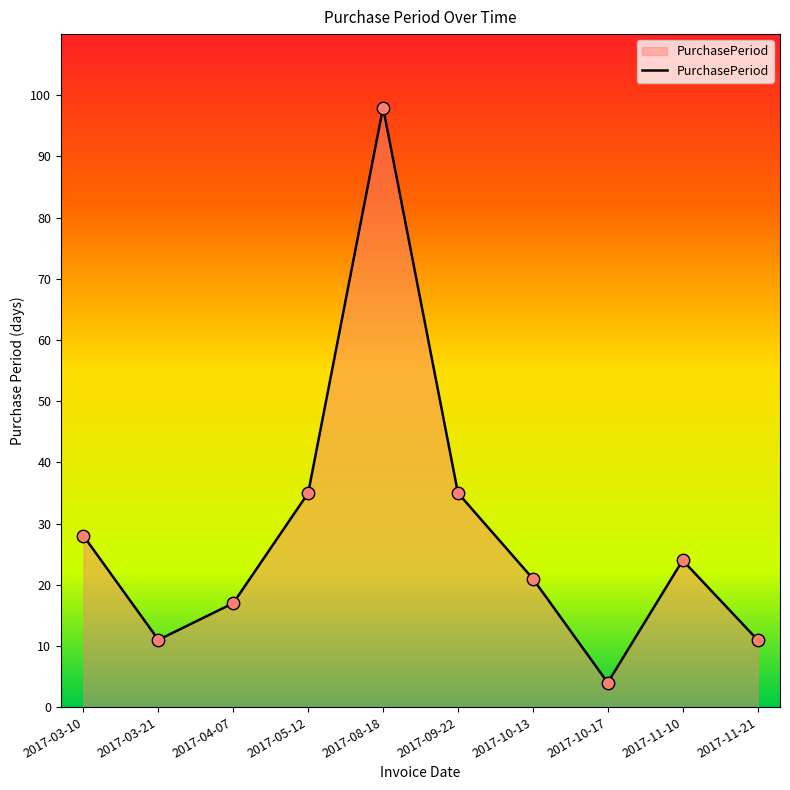

Between 2017-08-18 and 2017-10-17, which is larger?

2017-08-18